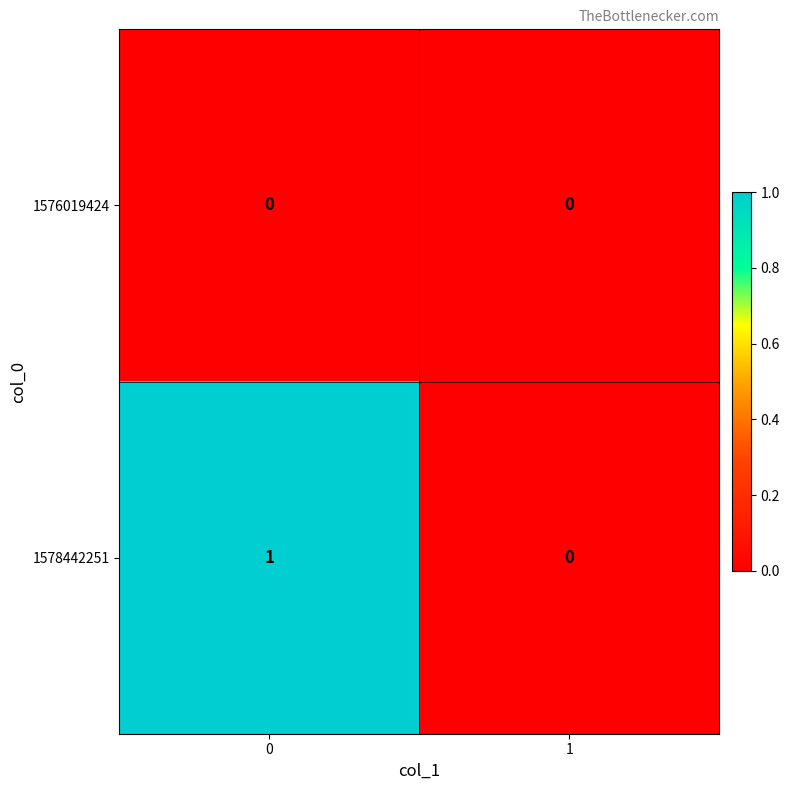

Is the value of 1578442251 at 0 greater than the value of 1576019424 at 1?

Yes